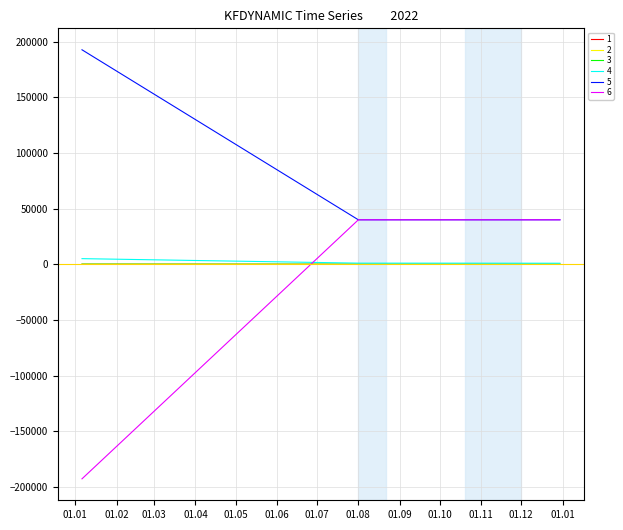

Which series has the largest total across all categories?

5